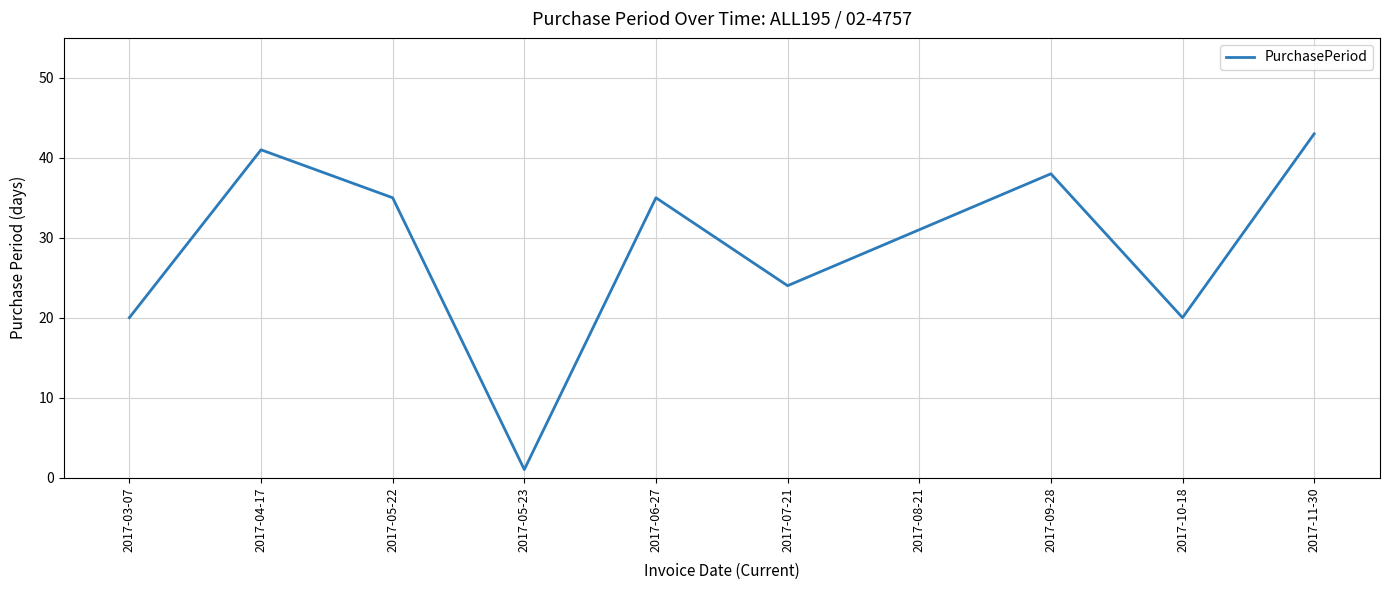

Which has a higher value, 2017-07-21 or 2017-10-18?

2017-07-21